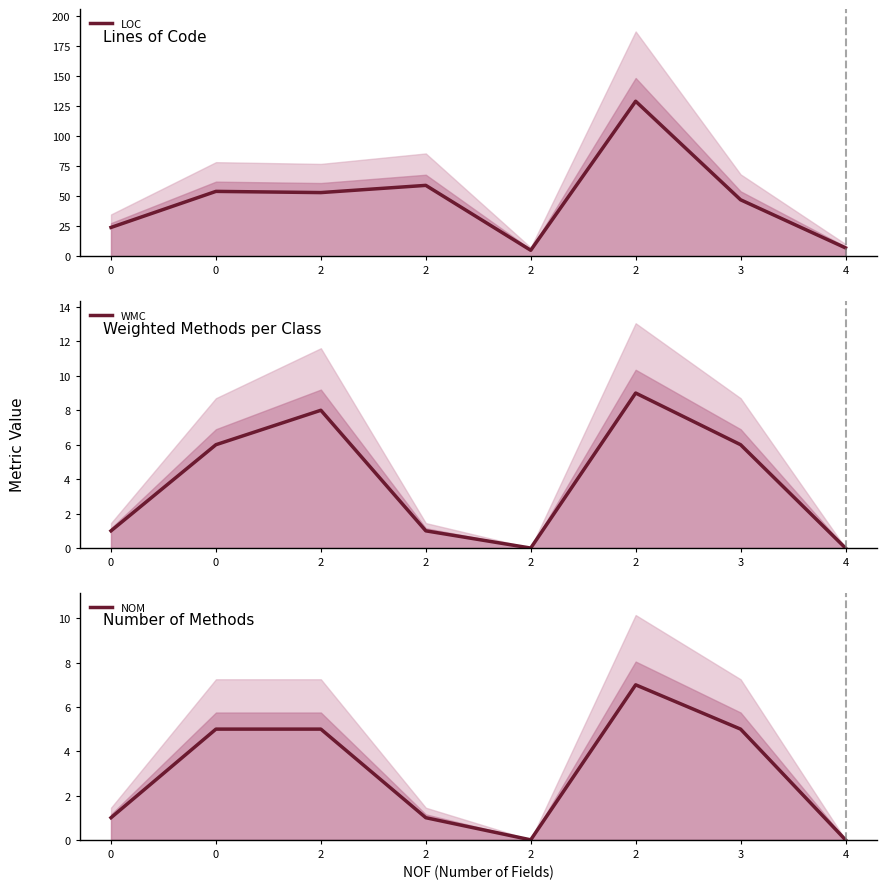

Is it true that WMC equals 1 at 2?

False